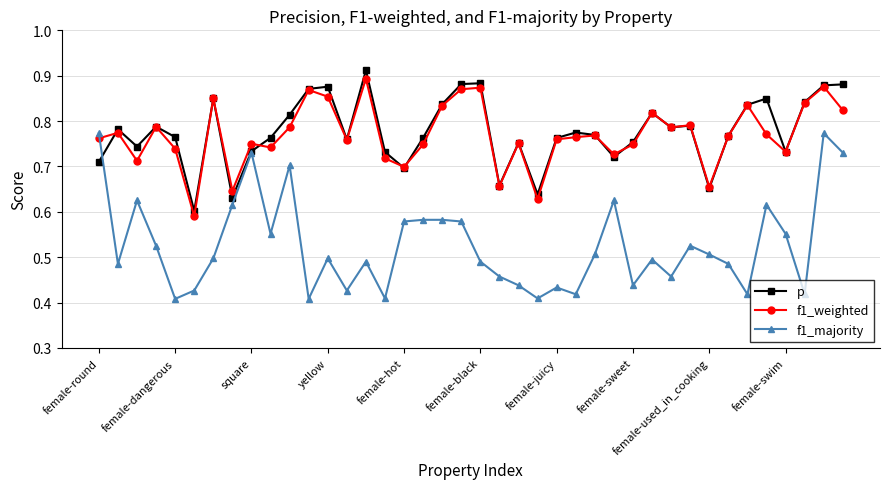

Which series has the largest total across all categories?

p